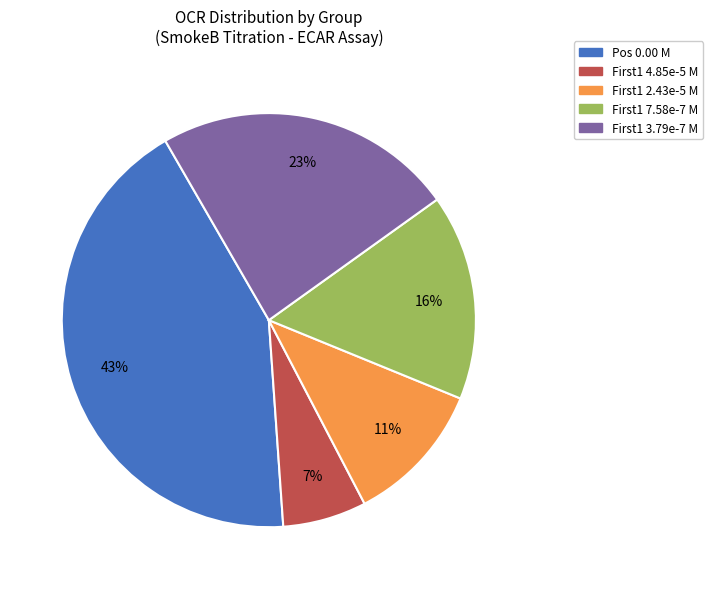

To the nearest percent, what is the difference between the largest and smallest slice percentages?

36%